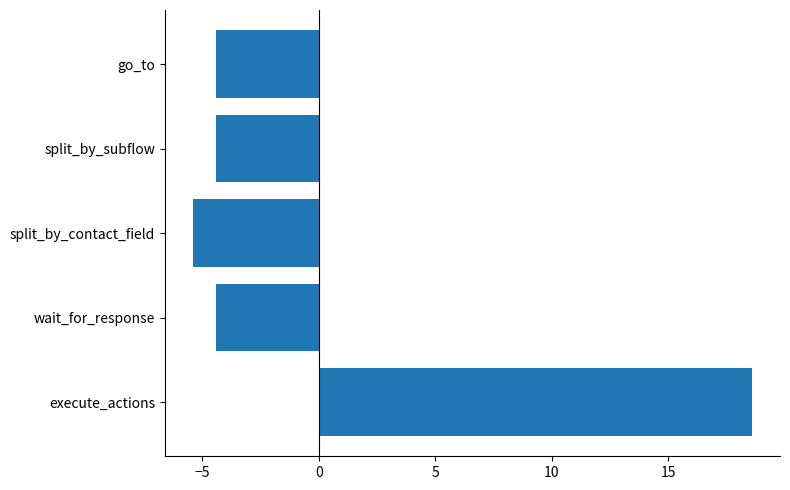

Is it true that the value at split_by_subflow is -4.4?

True